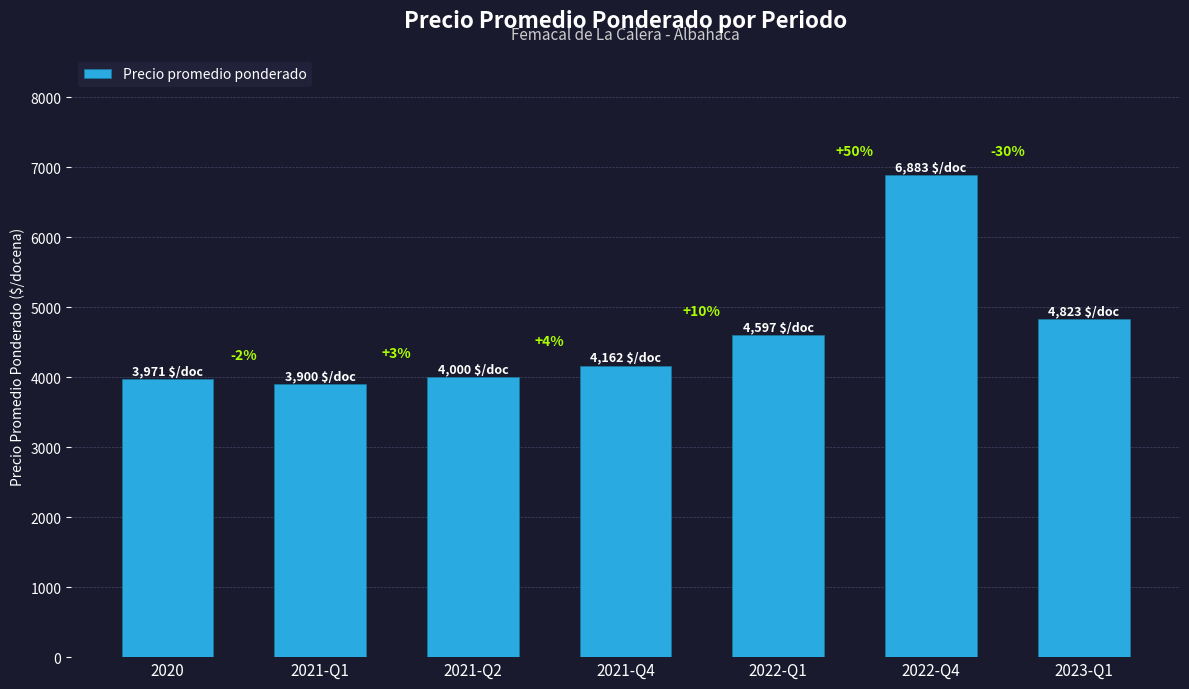

Does the chart contain any negative values?

No